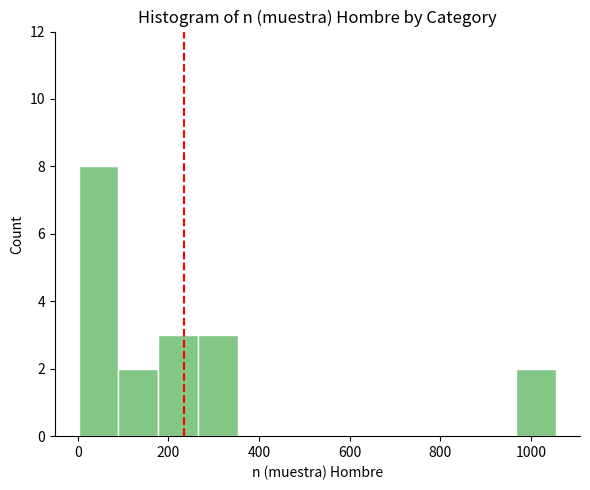

Which range on the x-axis has the tallest bar?

0 to 80